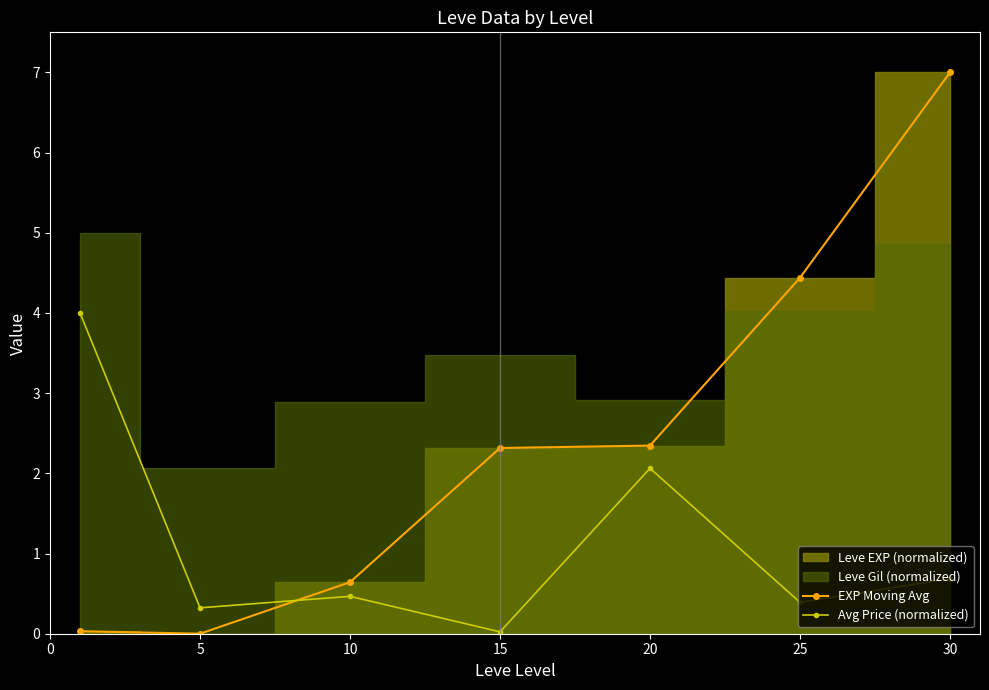

At which category is the sum across all series the highest?

30